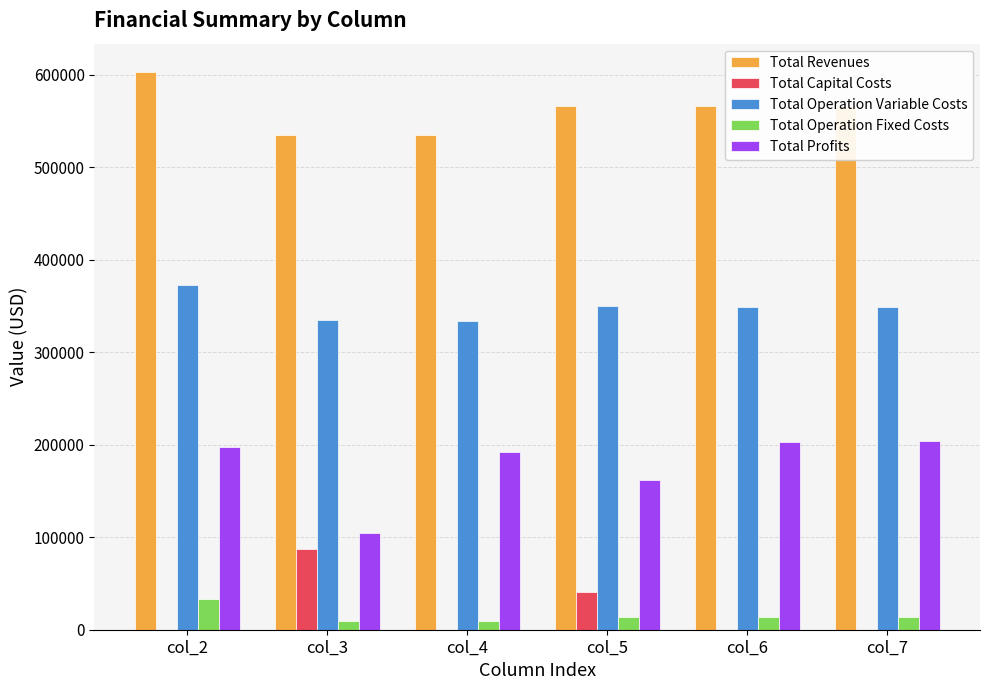

At which label does Total Revenues first exceed 565460?

col_2